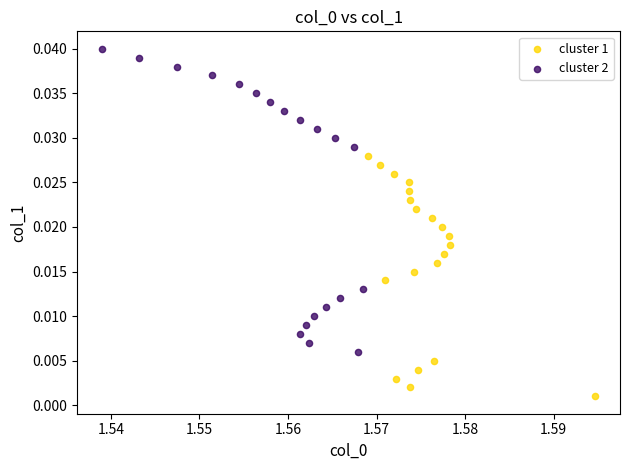

Which series has the largest Y range (max minus min)?

cluster 2